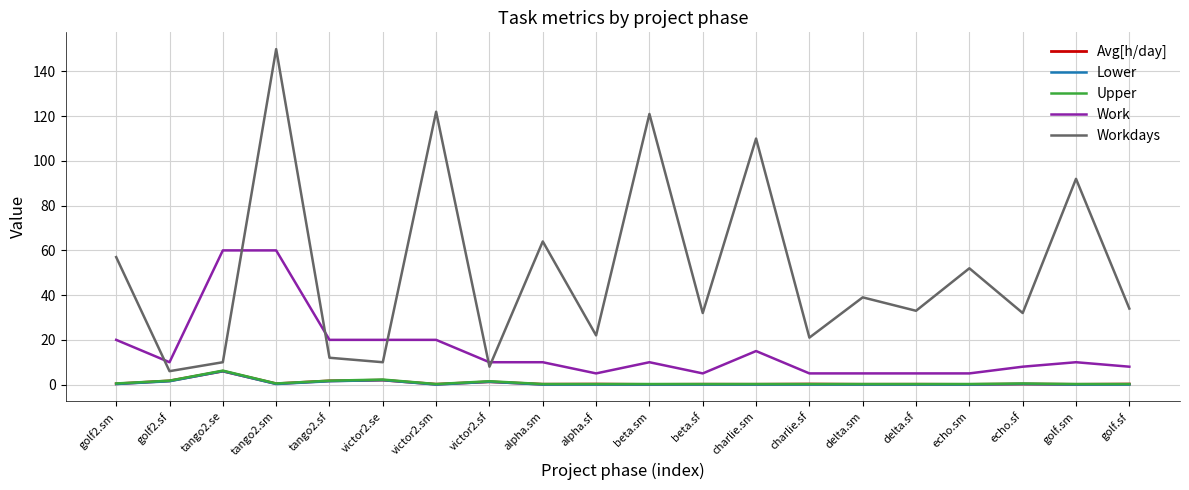

At which label does Workdays reach its peak?

tango2.sm